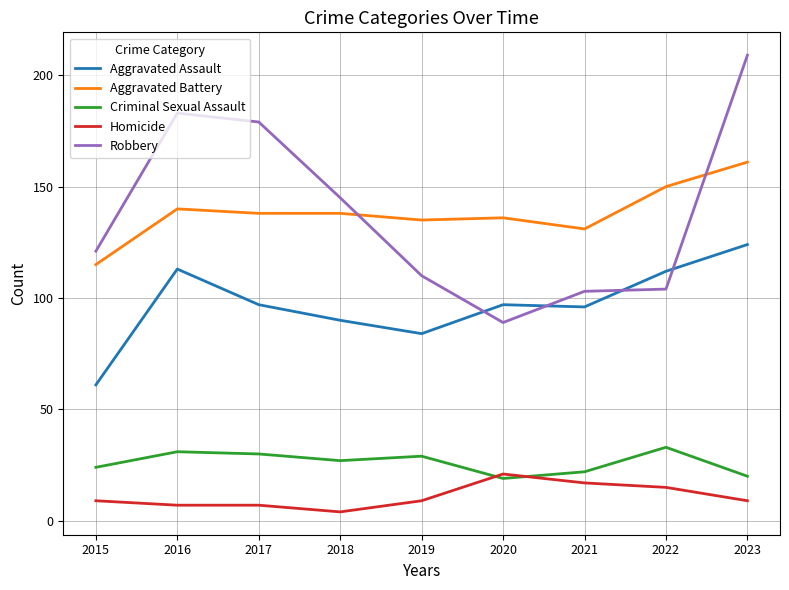

How many lines are shown in the chart?

5